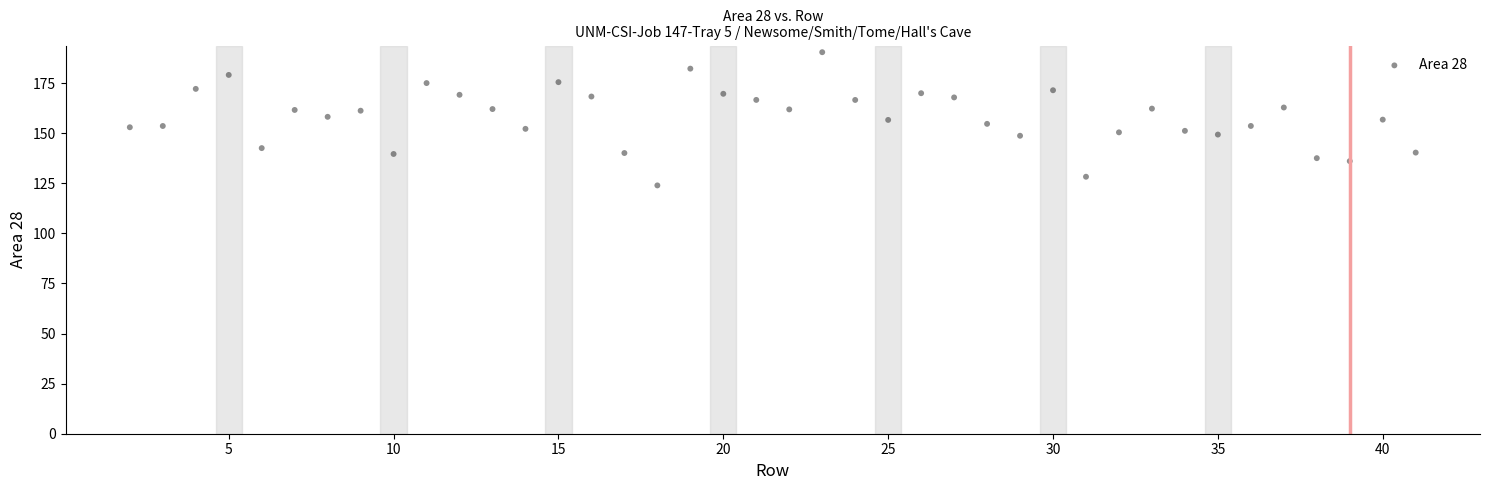

What is the range of X values (max minus min)?

39.0